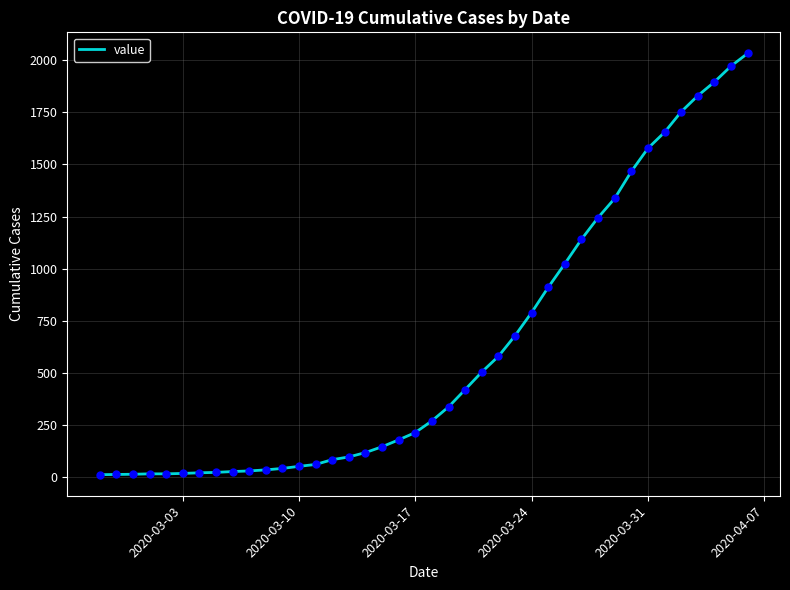

What is the maximum value shown in the chart?

2032